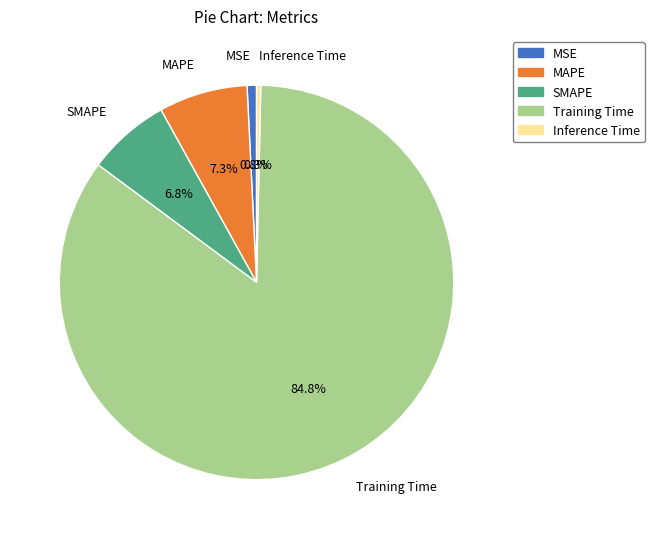

Combined, what portion of the pie is Training Time and SMAPE?

91.6%